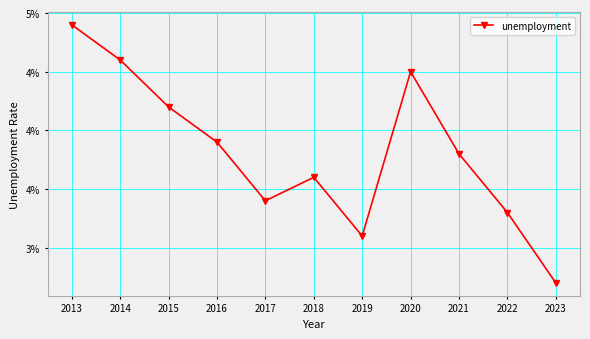

Is this an area chart (filled region under the line)?

No